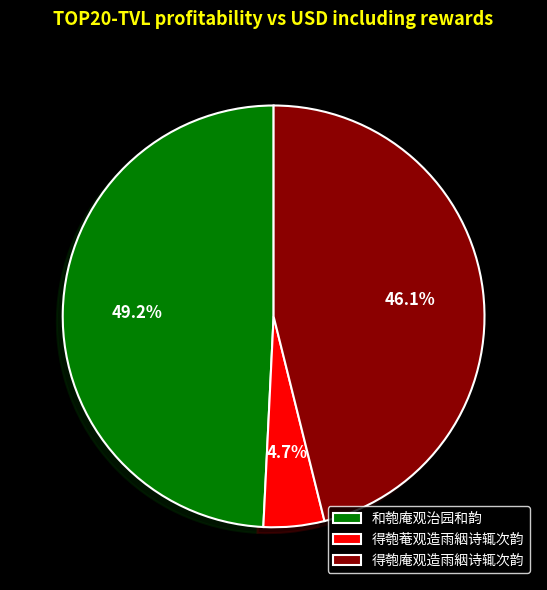

Is it true that 得匏庵观造雨絪诗辄次韵 is 46% of the pie?

True